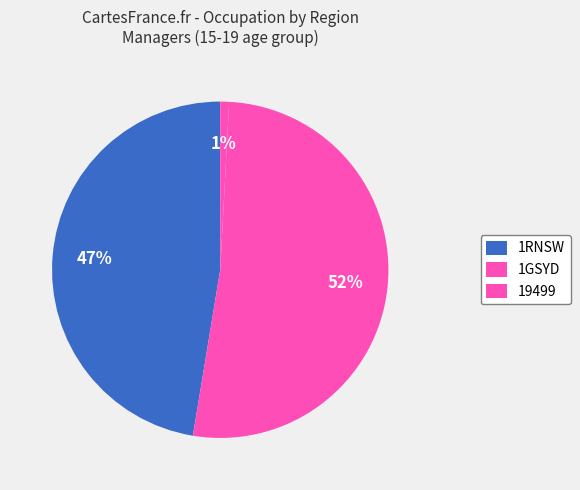

The 1RNSW slice represents 47% of the pie. True or false?

True